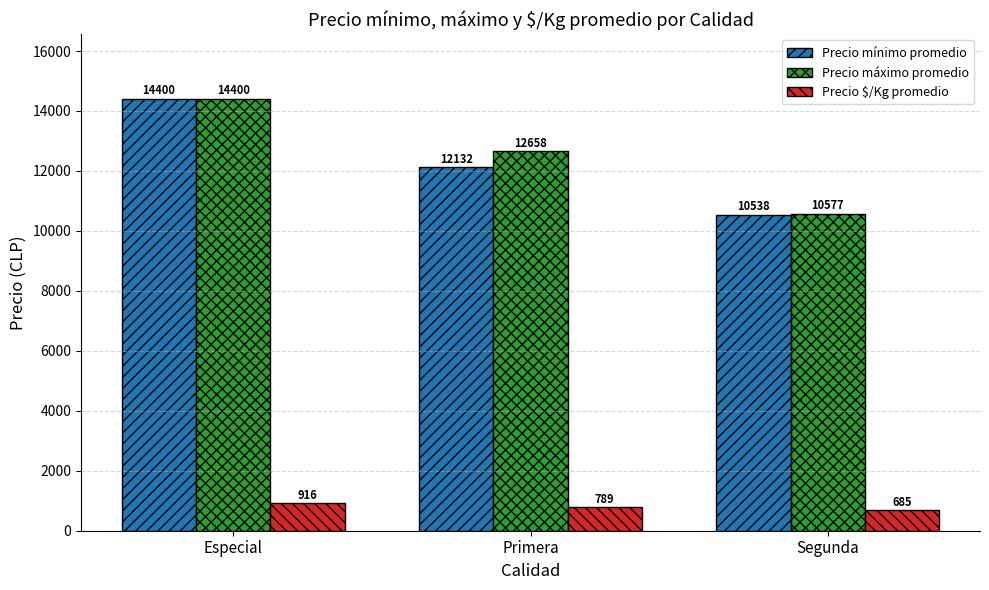

What value does the Precio $/Kg promedio series have at Especial?

916.0